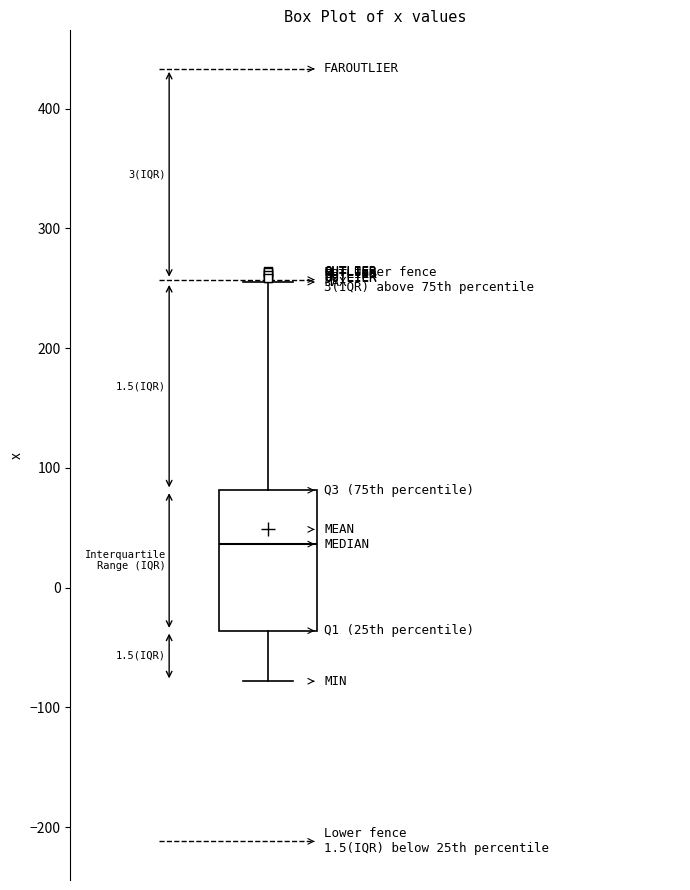

Read this box plot against the y-axis: the position of the median line, the range covered by the box, and the ends of both whiskers. The values are not printed on the chart, so give them approximately, as read against the axis.

median 40, box -40 to 80, whiskers -80 to 260